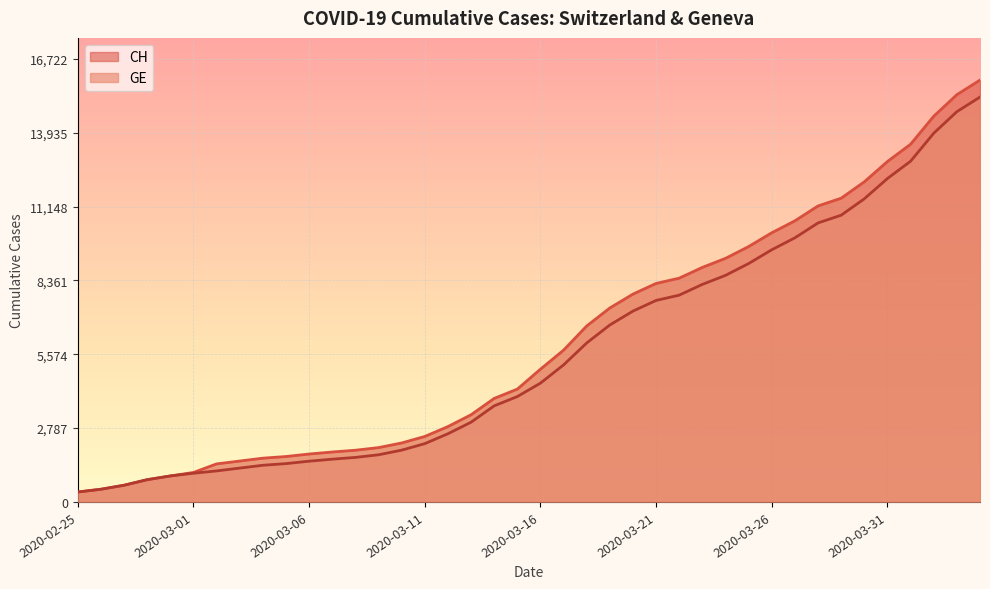

Rank the series by their maximum value, from lowest to highest.

GE, CH